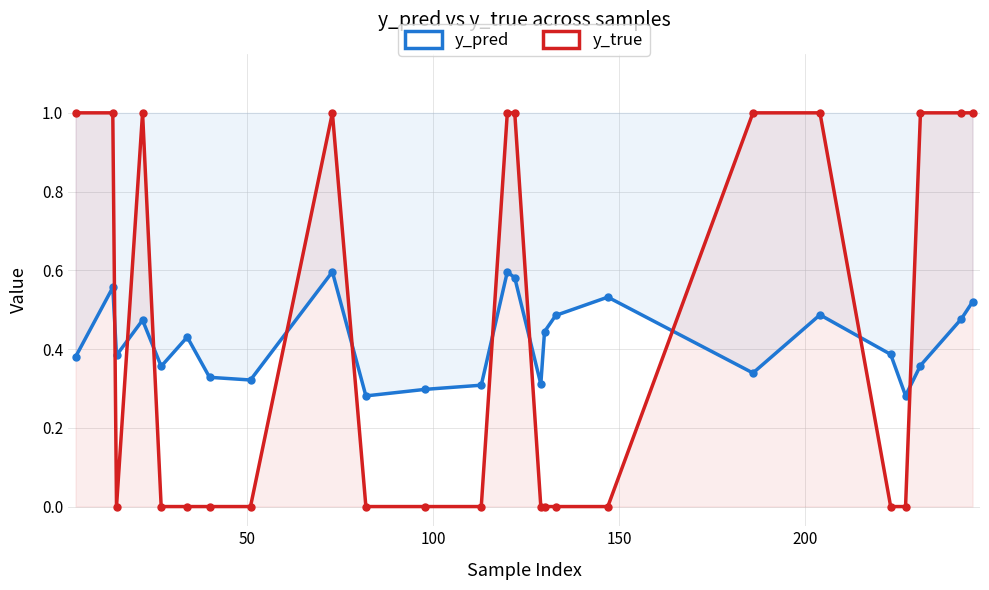

Does the chart display data point markers on the line(s)?

Yes